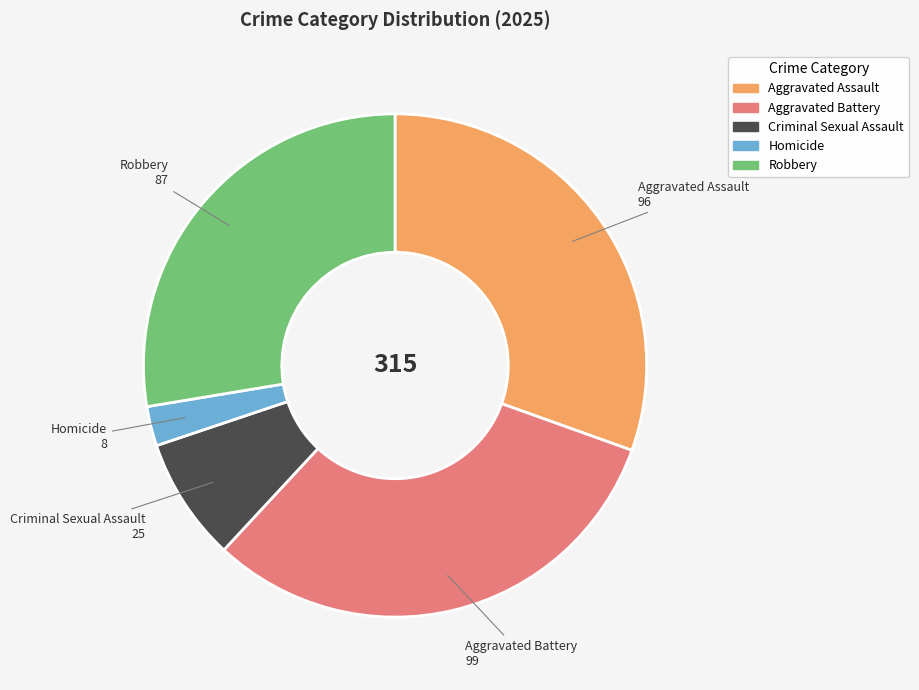

How many segments does this pie chart have?

5